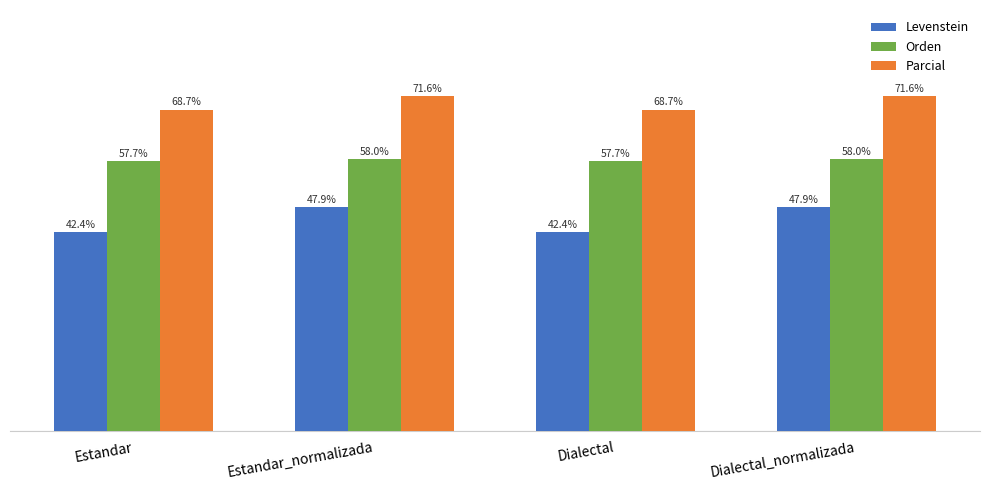

At which label does Orden first exceed 58?

Estandar_normalizada